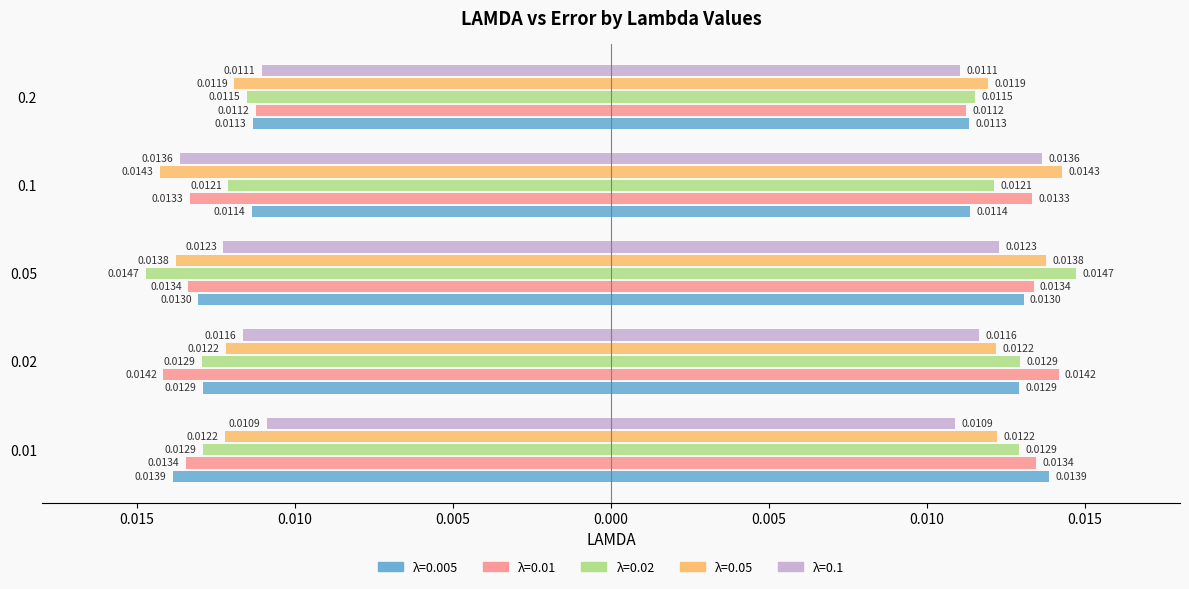

Is it true that 0.1 equals -0.0 at 0.2?

False